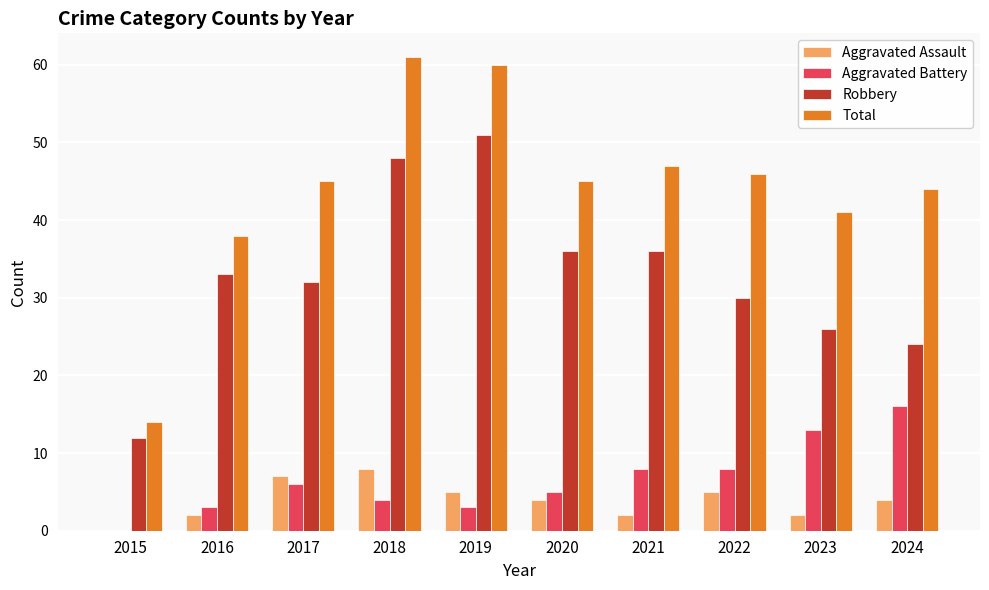

How many series are shown in this chart?

4